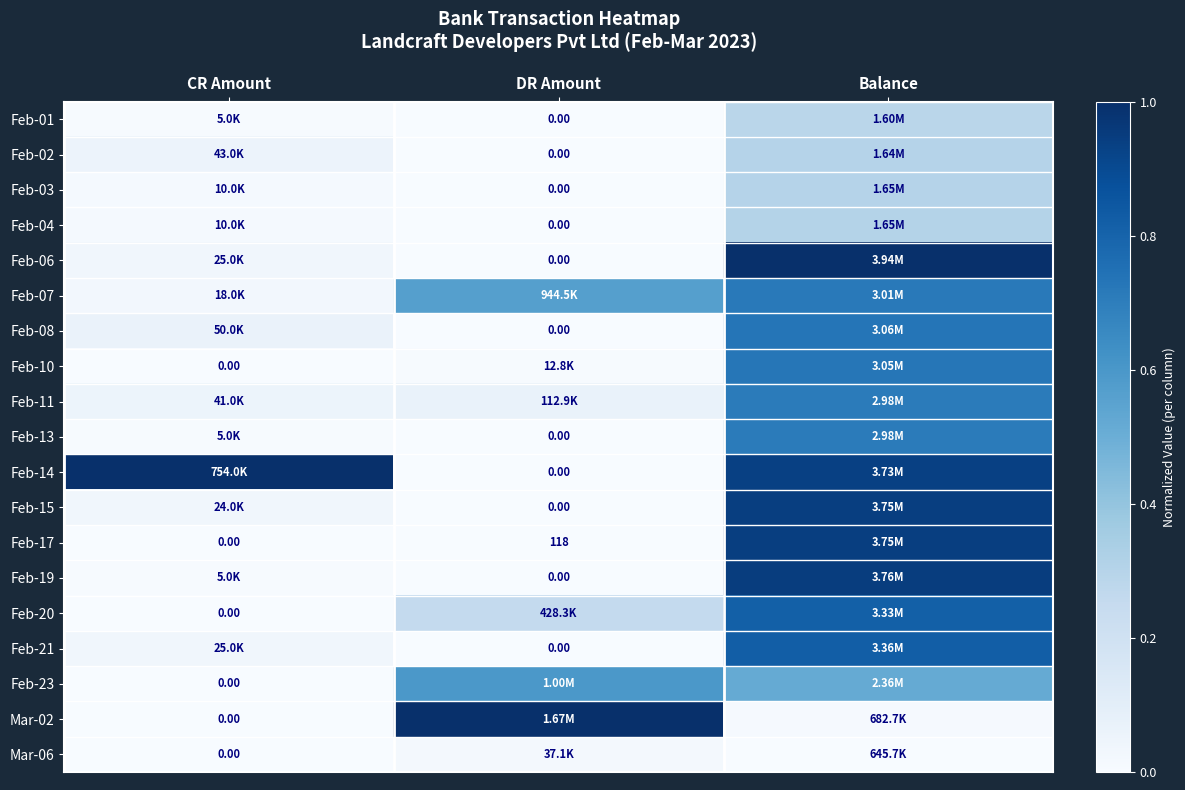

What is the sum of the Feb-14 values at CR Amount and DR Amount?

1.0